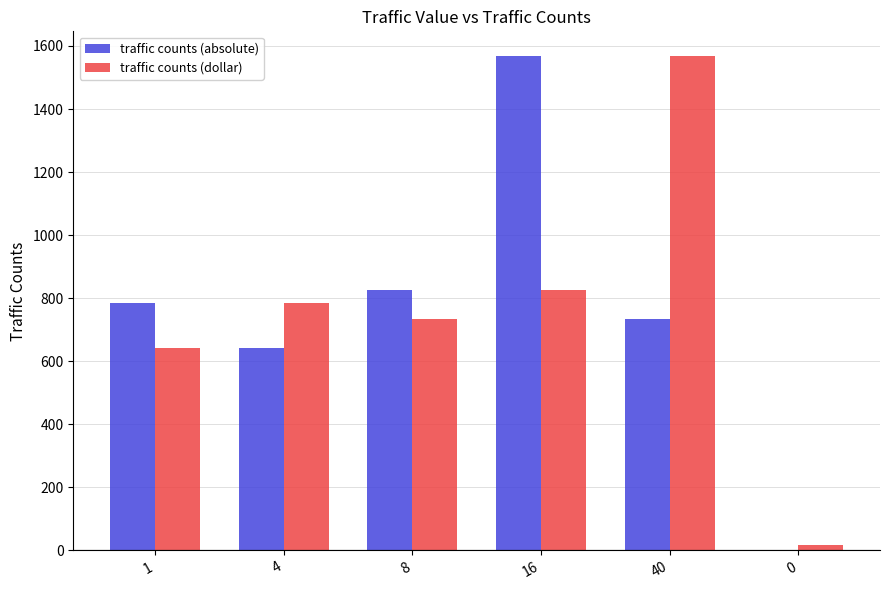

Which series changed the most between 1 and 0?

traffic counts (absolute)